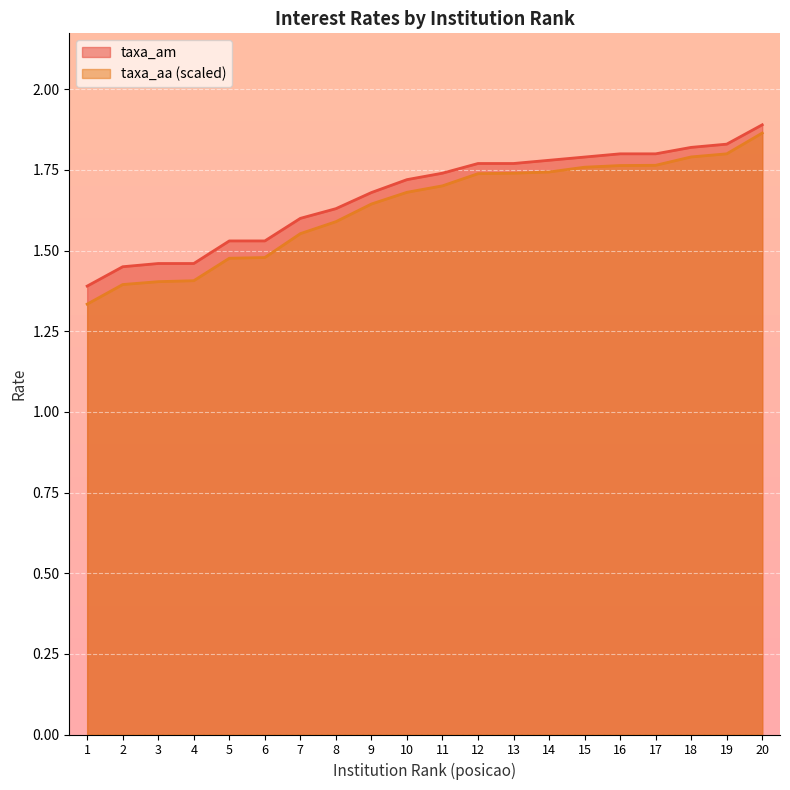

Which label corresponds to the largest value in the chart?

20